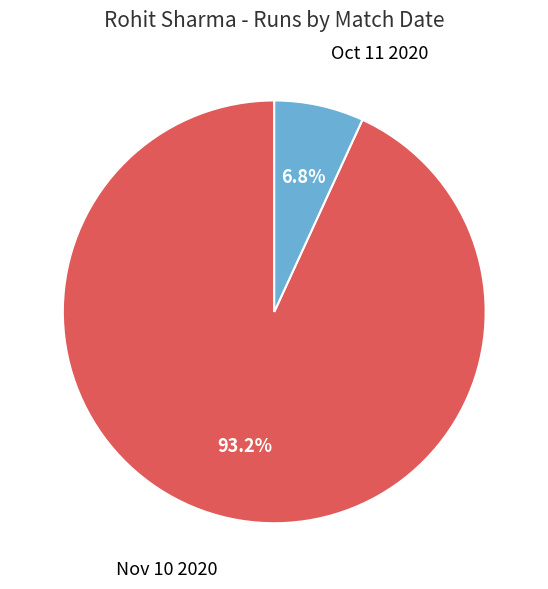

Which has a higher value, Oct 11 2020 or Nov 10 2020?

Nov 10 2020